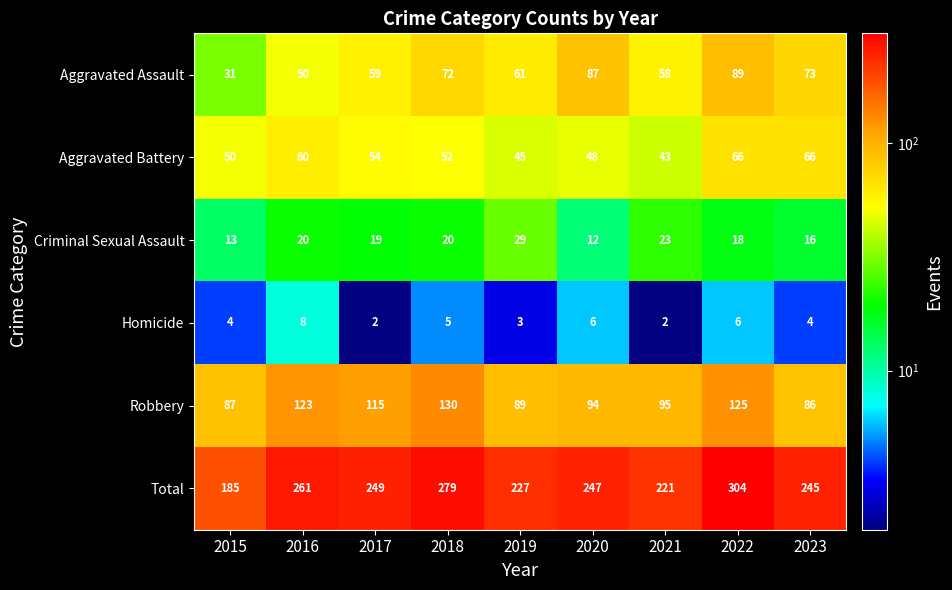

What is the total value across all series at 2016?

522